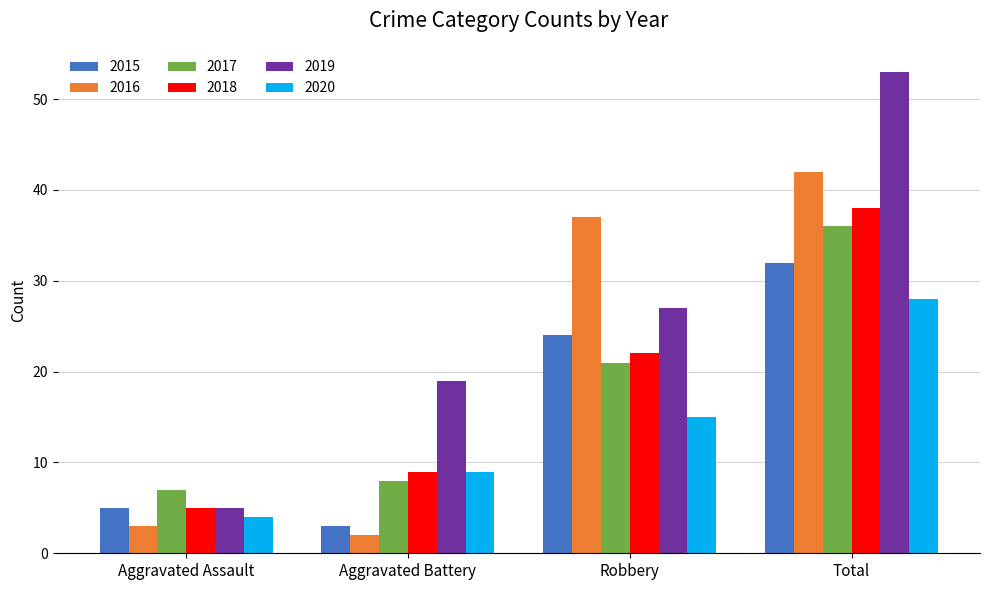

Which label corresponds to the largest value in the chart?

Total